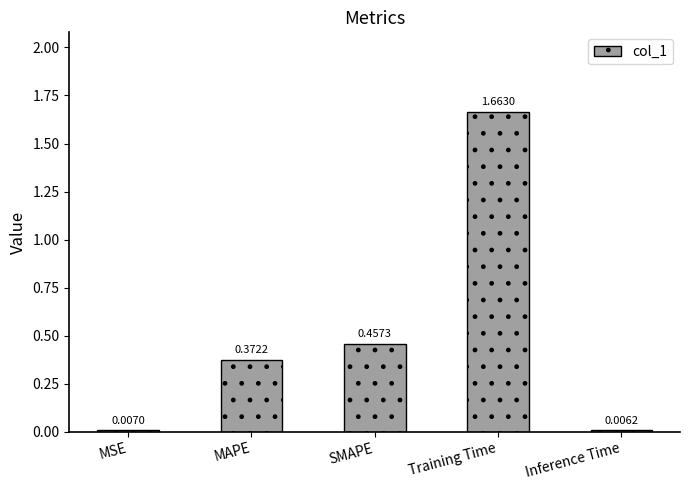

At which label is the value closest to 0?

Inference Time